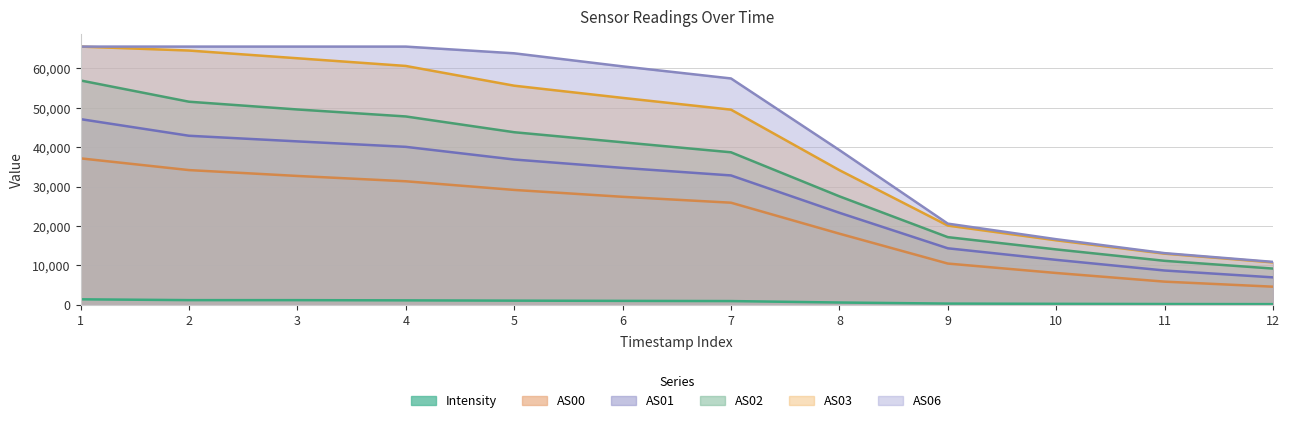

Which category has the highest value in the AS00 series?

1